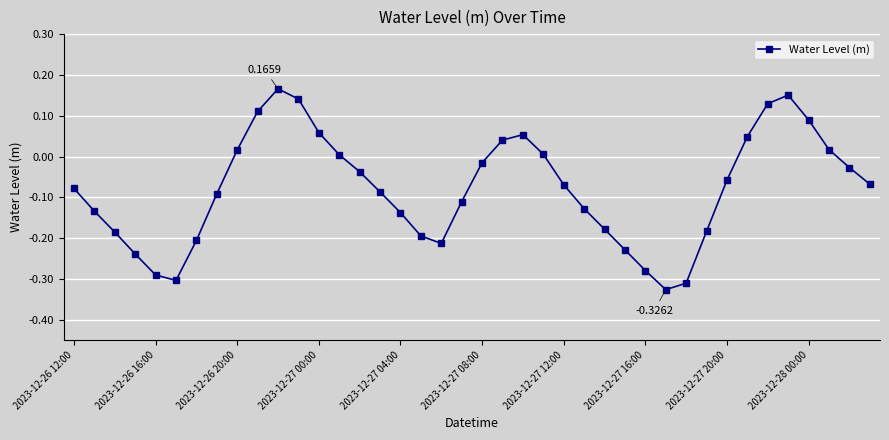

How many interior local valleys (lower than both neighbors) does the data have?

3